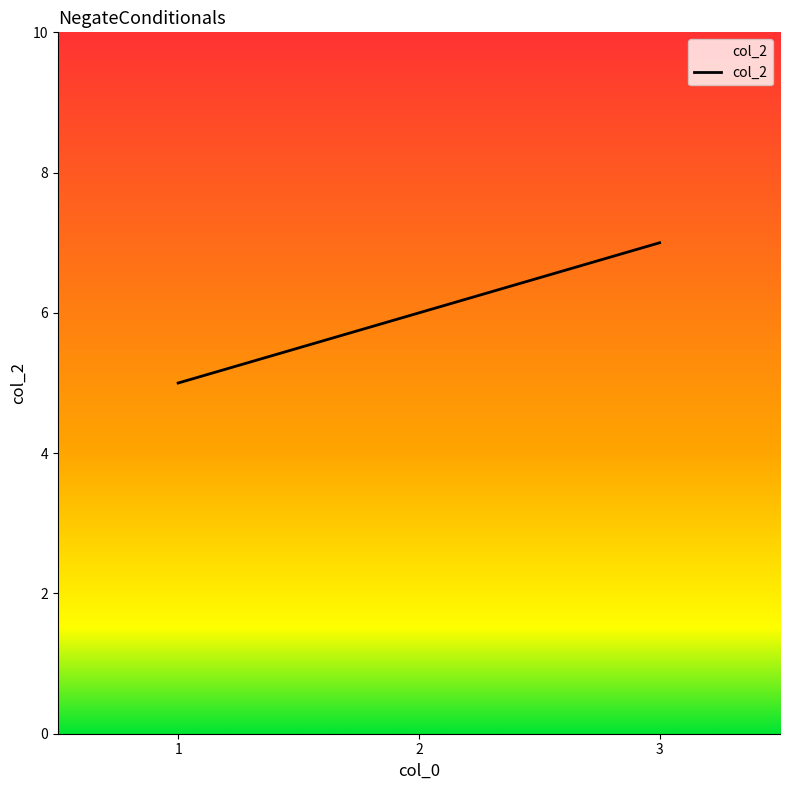

Rank the categories by value from lowest to highest.

1, 2, 3